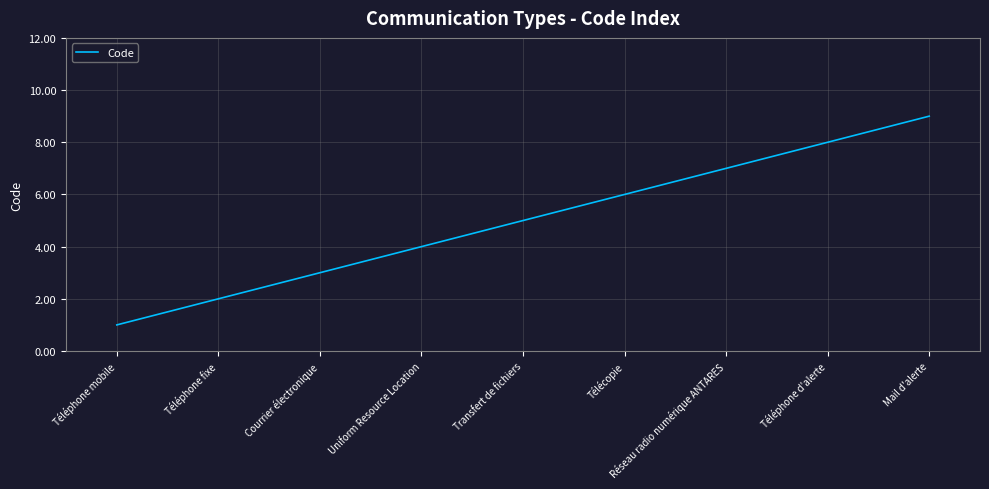

What value does the data have at Télécopie?

6